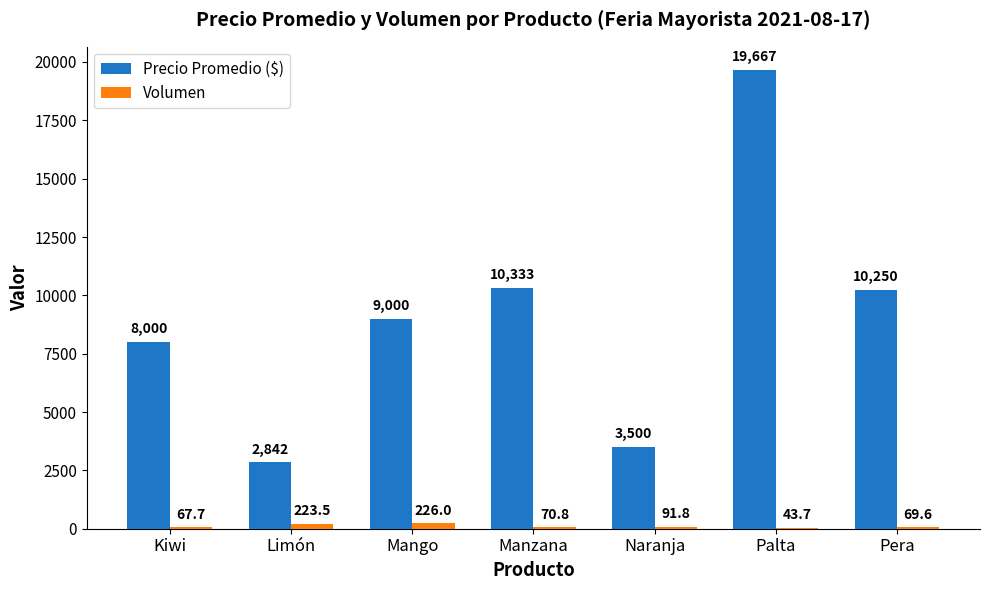

What is the maximum value shown in the chart?

19666.7